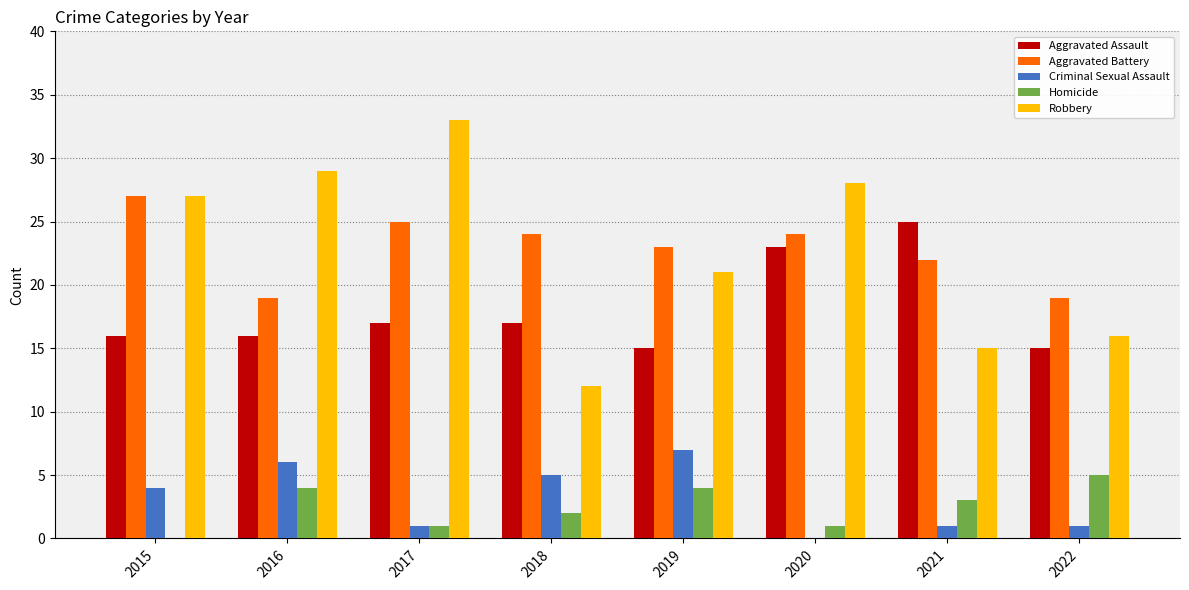

What is the total value across all series at 2021?

66